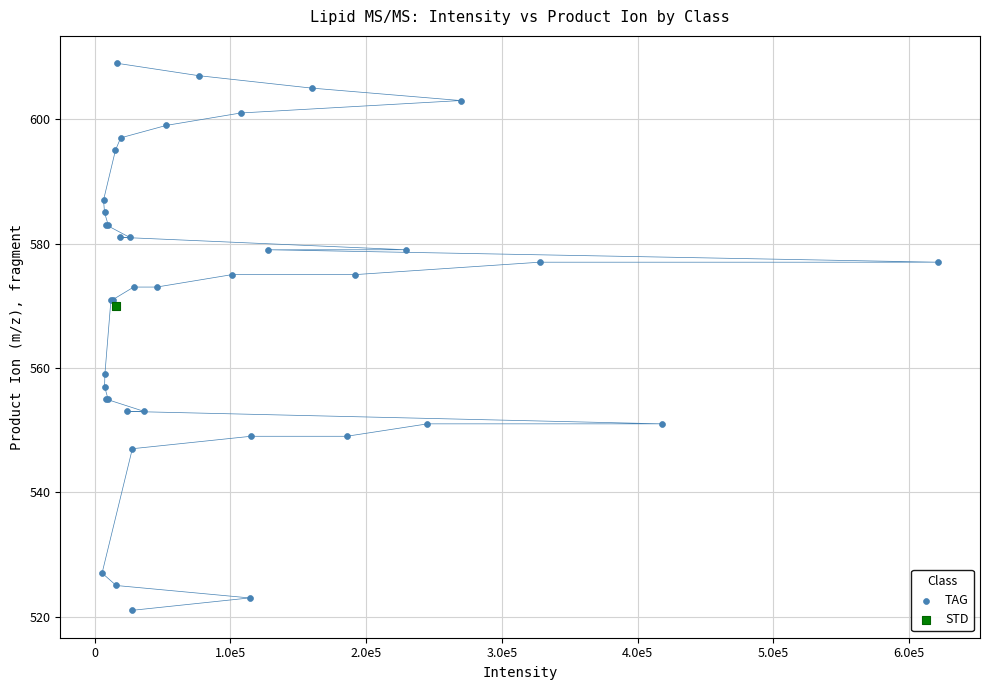

What are all the series names shown in the legend?

TAG, STD